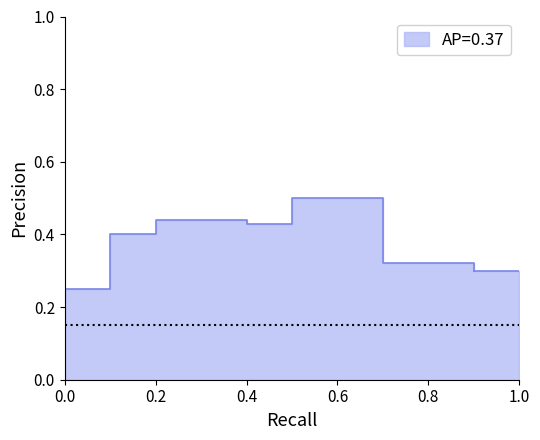

Reading right to left, transcribe all the data shown in this chart.

0.3	0.3	0.3	0.5	0.5	0.4	0.4	0.4	0.4	0.2